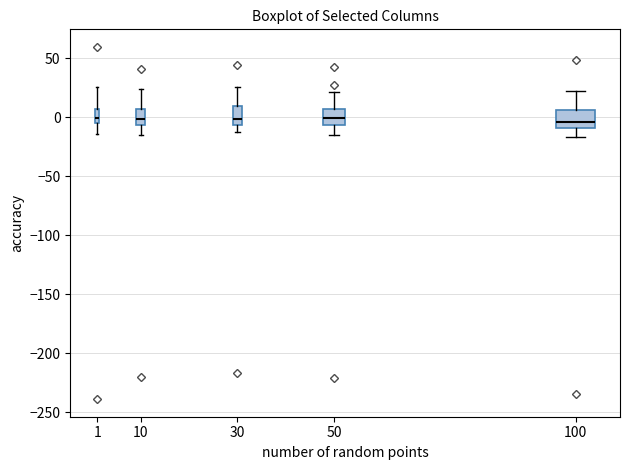

Where does the median line of the box at x = 30 sit on the y-axis? The values are not printed on the chart, so give them approximately, as read against the axis.

0